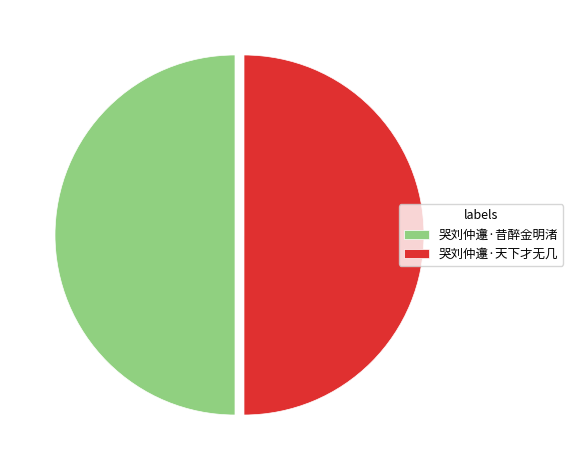

Is it true that 哭刘仲邍·天下才无几 is 36% of the pie?

False